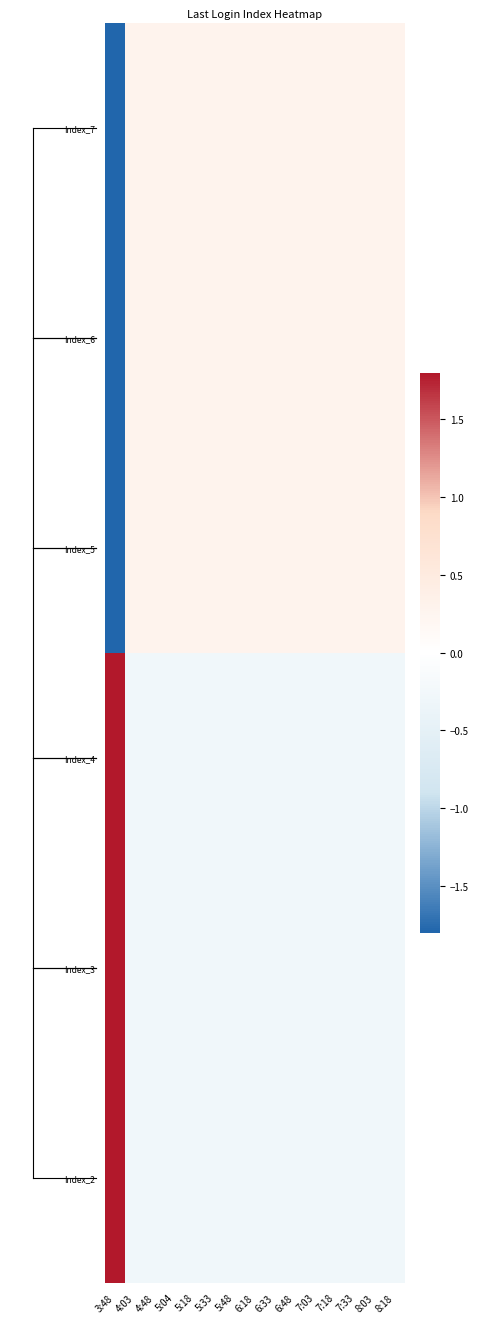

What is the greatest value displayed?

3.7